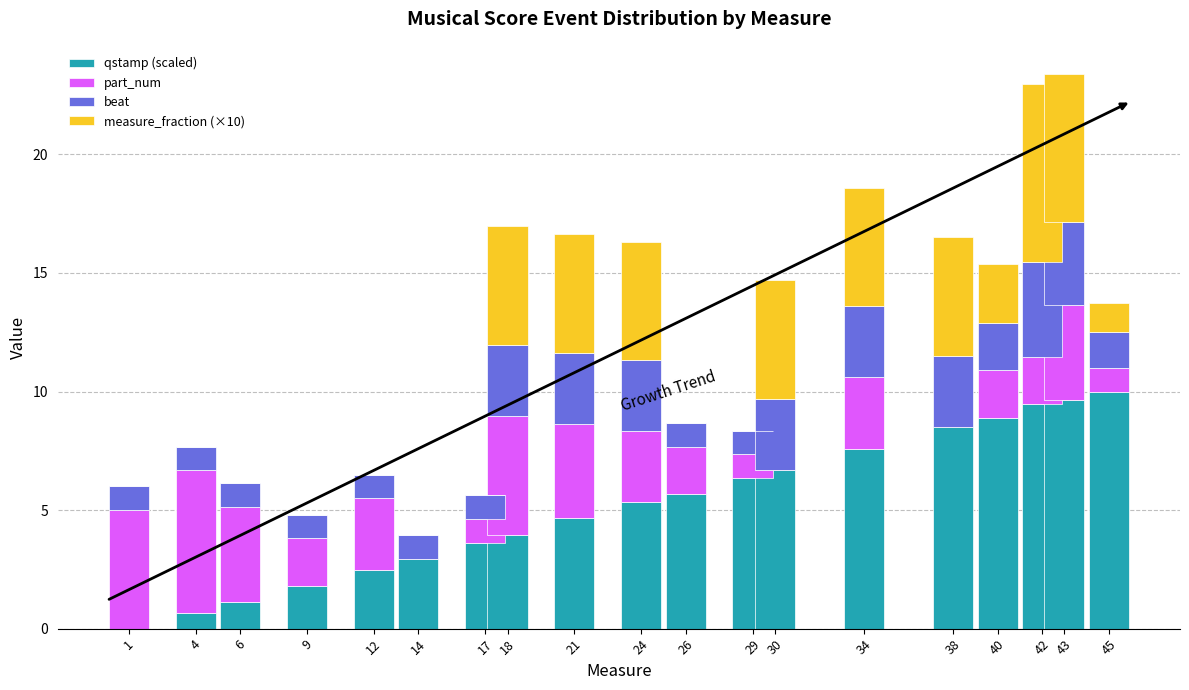

What is the approximate value of qstamp (scaled) at 21?

4.6